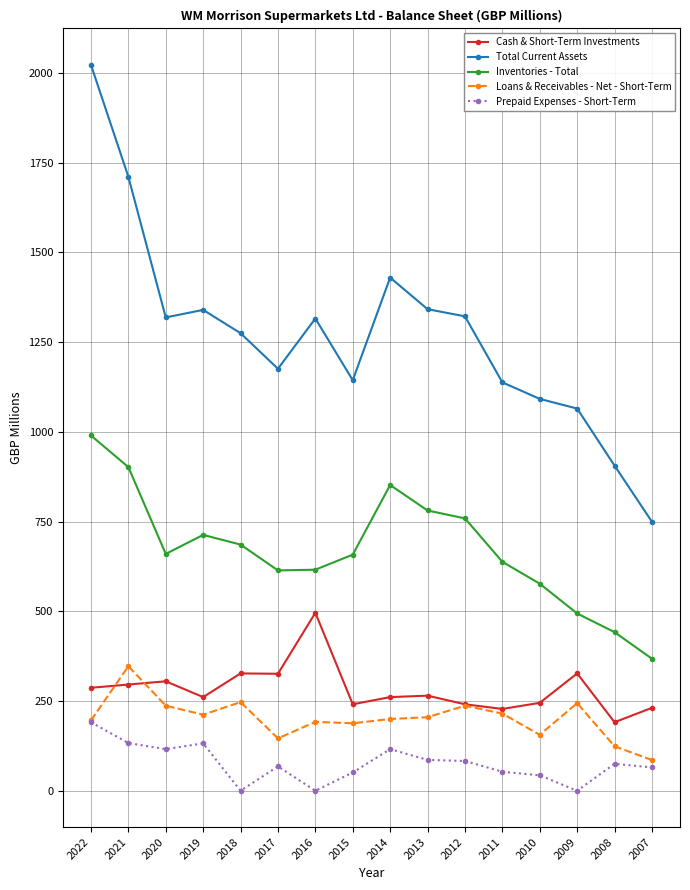

What is the value of the Inventories - Total point at the 4th from the left?

713.0